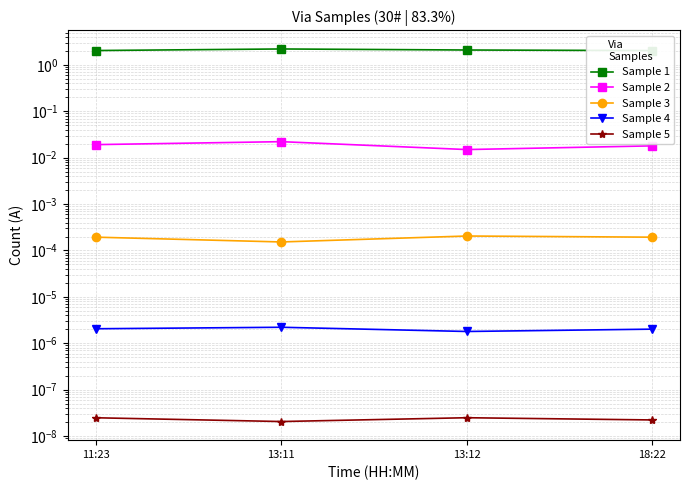

Count the number of data series in this chart.

5